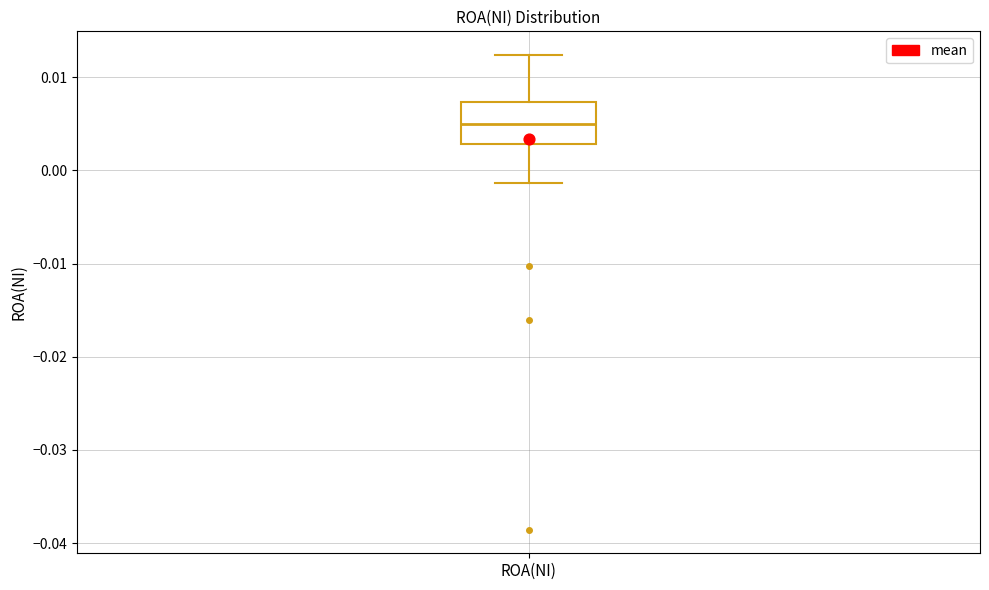

Where is the lower edge of the box for ROA(NI) on the y-axis? The values are not printed on the chart, so give them approximately, as read against the axis.

0.003